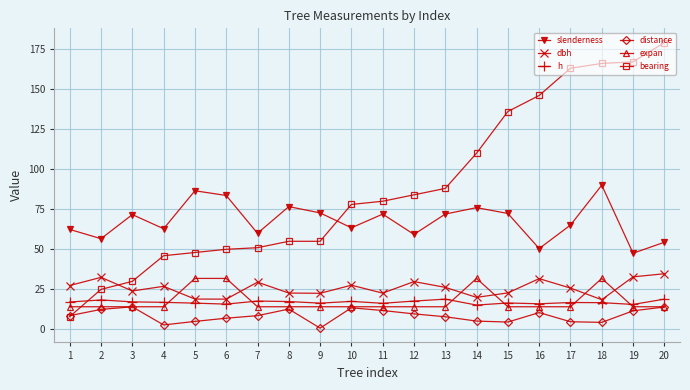

True or false: bearing has a value of 136.0 at 15.

True